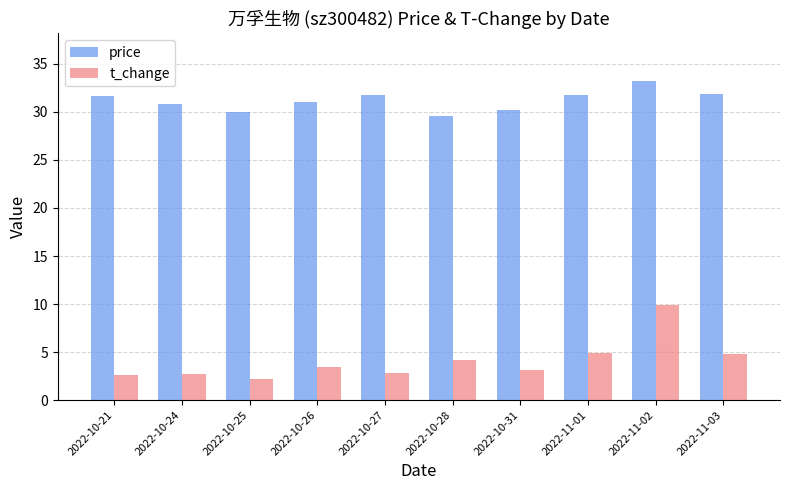

What is the difference between the maximum and minimum values in the t_change series?

7.6